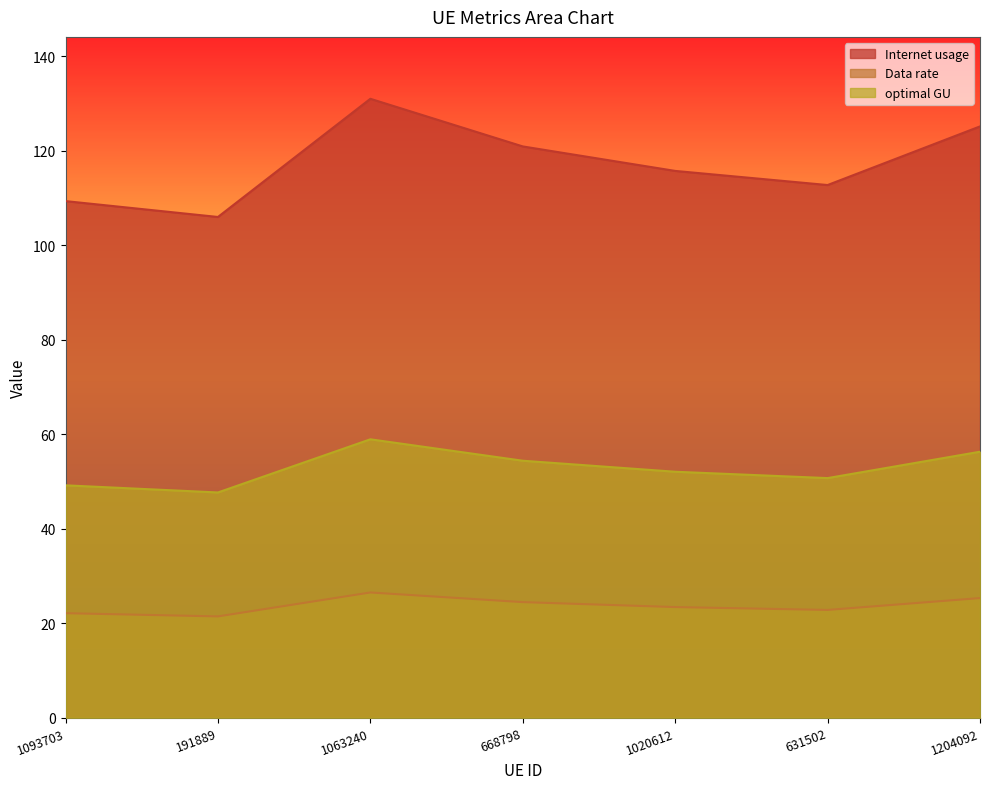

What is the difference between the highest and lowest values at 1063240?

104.5